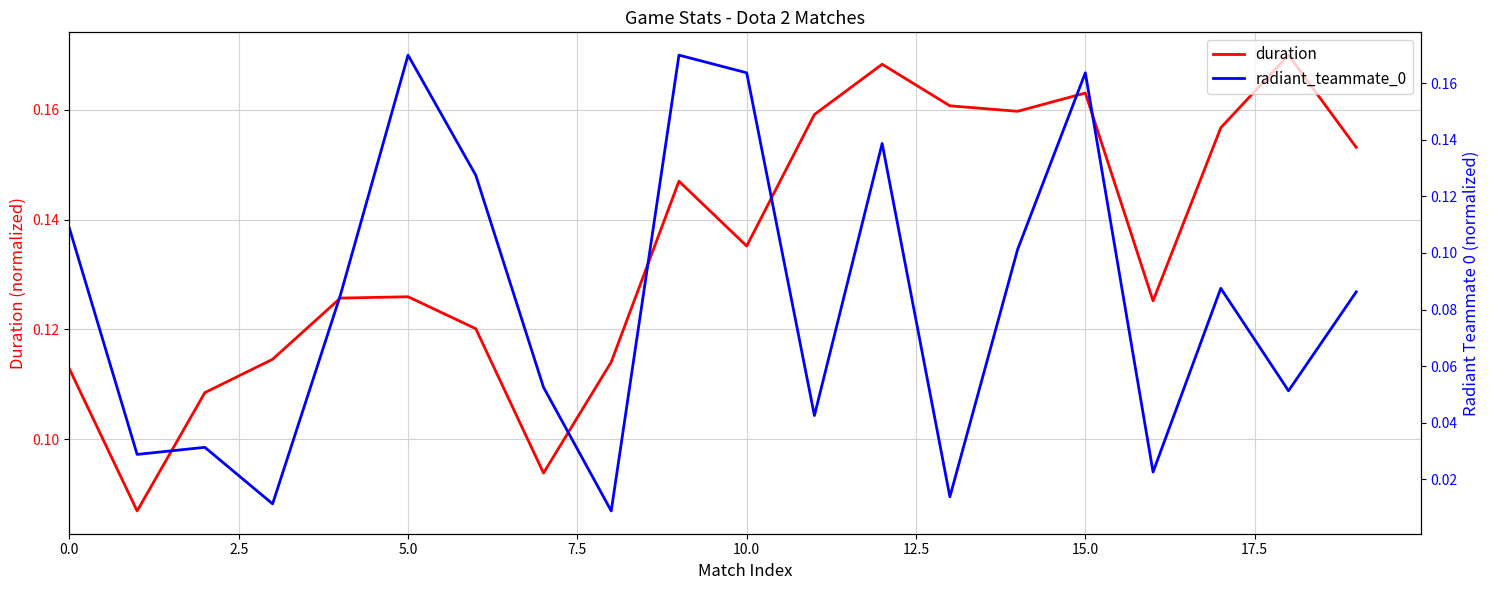

Rank the series by their average value, from highest to lowest.

duration, radiant_teammate_0